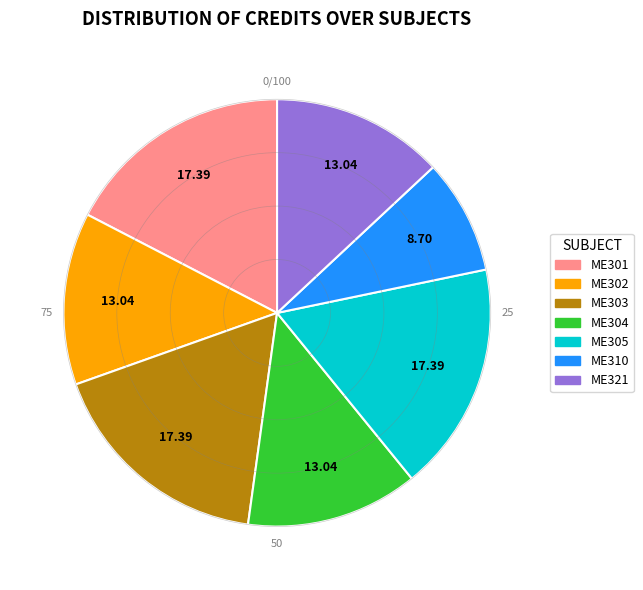

Approximately how many times larger is the value at ME305 compared to ME304?

1.3